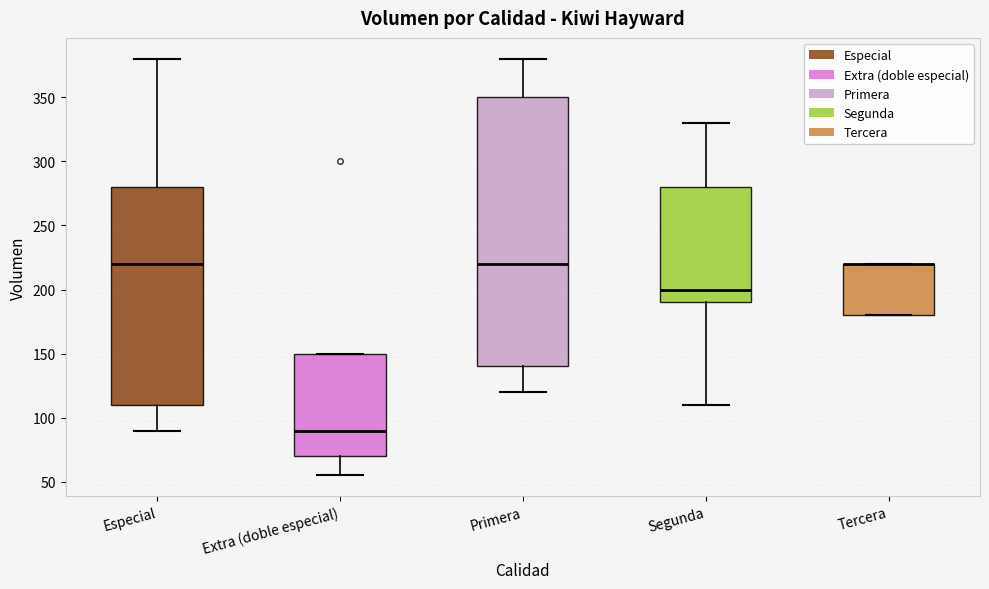

Reading left to right, read every box against the y-axis: the position of its median line, the range the box covers, and the ends of its whiskers. The values are not printed on the chart, so give them approximately, as read against the axis.

Especial: median 220, box 110 to 280, whiskers 90 to 380
Extra (doble especial): median 90, box 70 to 150, whiskers 55 to 150
Primera: median 220, box 140 to 350, whiskers 120 to 380
Segunda: median 200, box 190 to 280, whiskers 110 to 330
Tercera: median 220 (drawn on the box's upper edge), box 180 to 220, whiskers 180 to 220